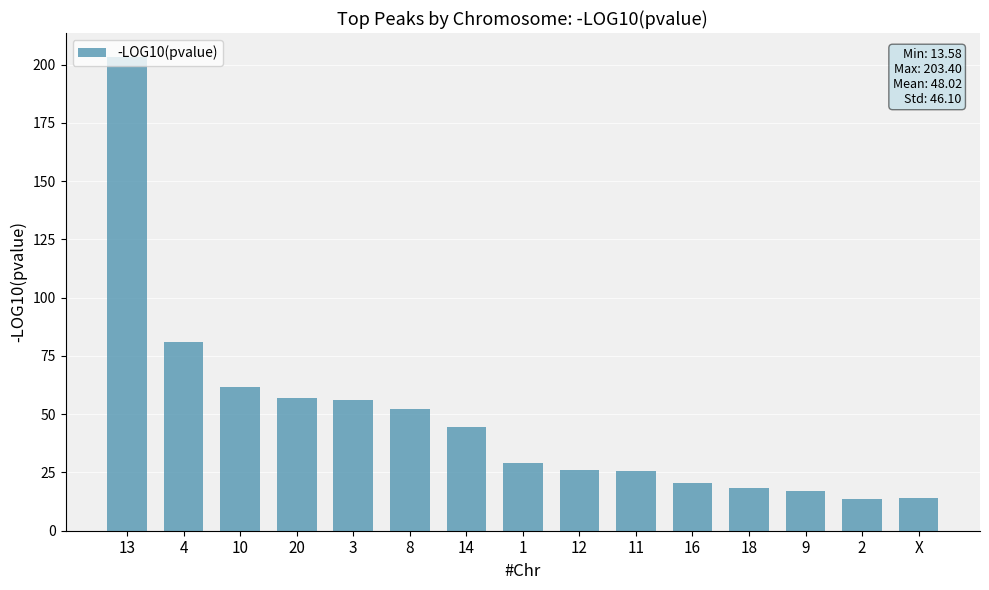

Read the value at 10.

61.8